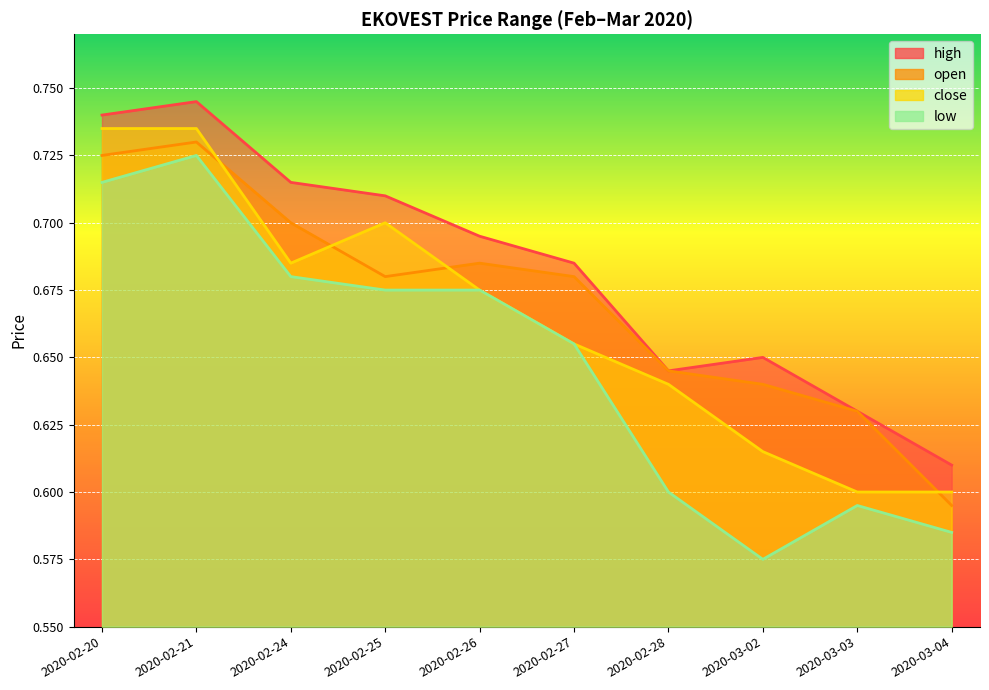

Reading left to right, transcribe all the data shown in this chart.

high: 2020-02-20=0.7	2020-02-21=0.7	2020-02-24=0.7	2020-02-25=0.7	2020-02-26=0.7	2020-02-27=0.7	2020-02-28=0.6	2020-03-02=0.7	2020-03-03=0.6	2020-03-04=0.6
open: 2020-02-20=0.7	2020-02-21=0.7	2020-02-24=0.7	2020-02-25=0.7	2020-02-26=0.7	2020-02-27=0.7	2020-02-28=0.6	2020-03-02=0.6	2020-03-03=0.6	2020-03-04=0.6
close: 2020-02-20=0.7	2020-02-21=0.7	2020-02-24=0.7	2020-02-25=0.7	2020-02-26=0.7	2020-02-27=0.7	2020-02-28=0.6	2020-03-02=0.6	2020-03-03=0.6	2020-03-04=0.6
low: 2020-02-20=0.7	2020-02-21=0.7	2020-02-24=0.7	2020-02-25=0.7	2020-02-26=0.7	2020-02-27=0.7	2020-02-28=0.6	2020-03-02=0.6	2020-03-03=0.6	2020-03-04=0.6